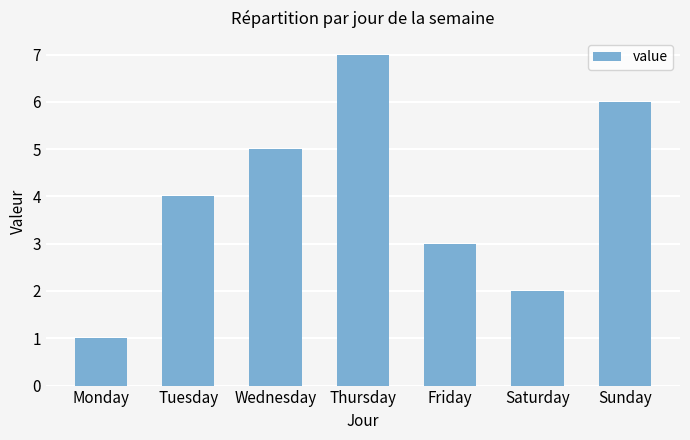

How many bars are there in total?

7